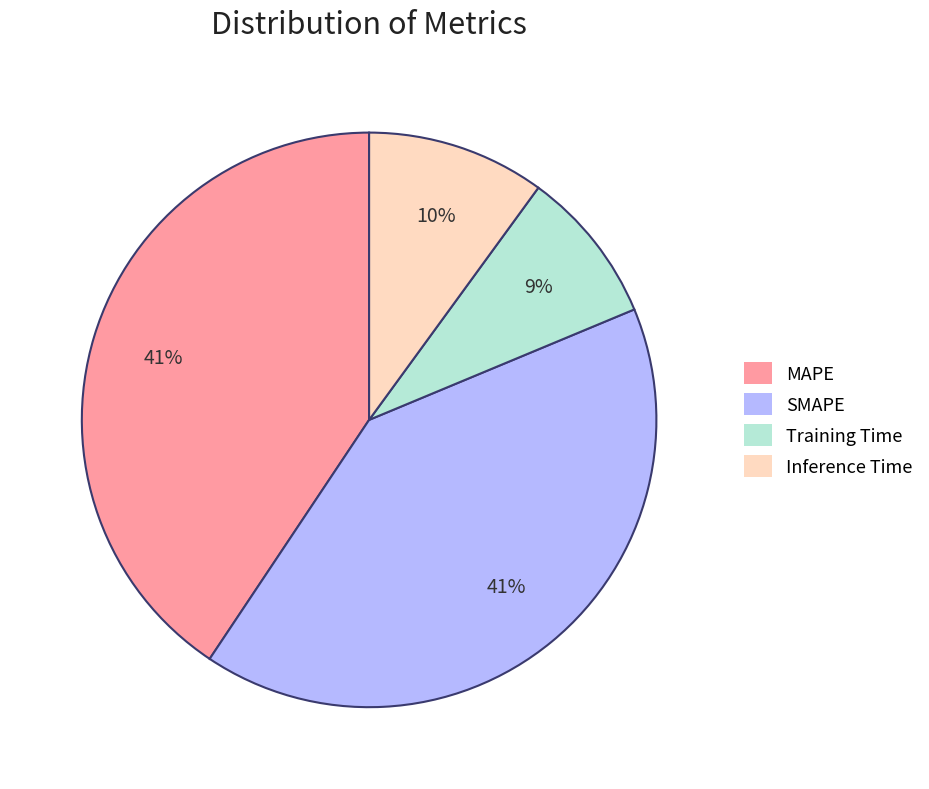

Which category has the smallest portion of the pie?

Training Time